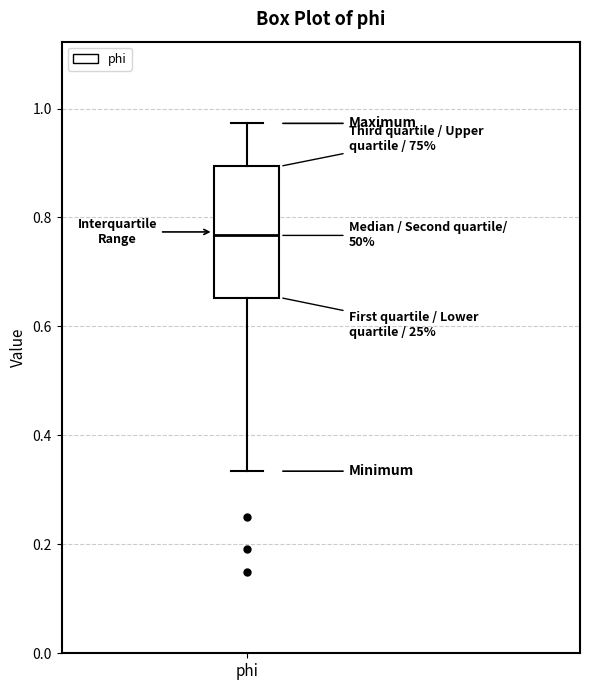

Transcribe this box plot: give where the median line is, the range the box spans, and where the two whiskers end, as read against the y-axis. The values are not printed on the chart, so give them approximately, as read against the axis.

median 0.76, box 0.66 to 0.90, whiskers 0.34 to 0.98